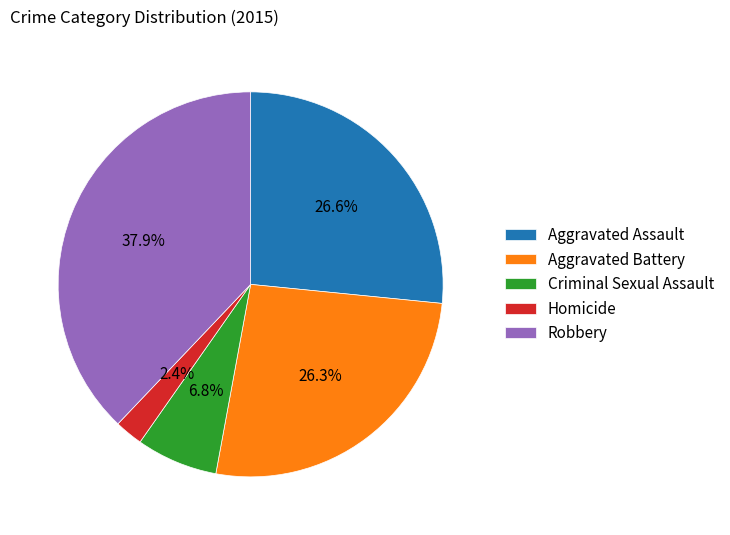

Which has a higher value, Aggravated Battery or Criminal Sexual Assault?

Aggravated Battery